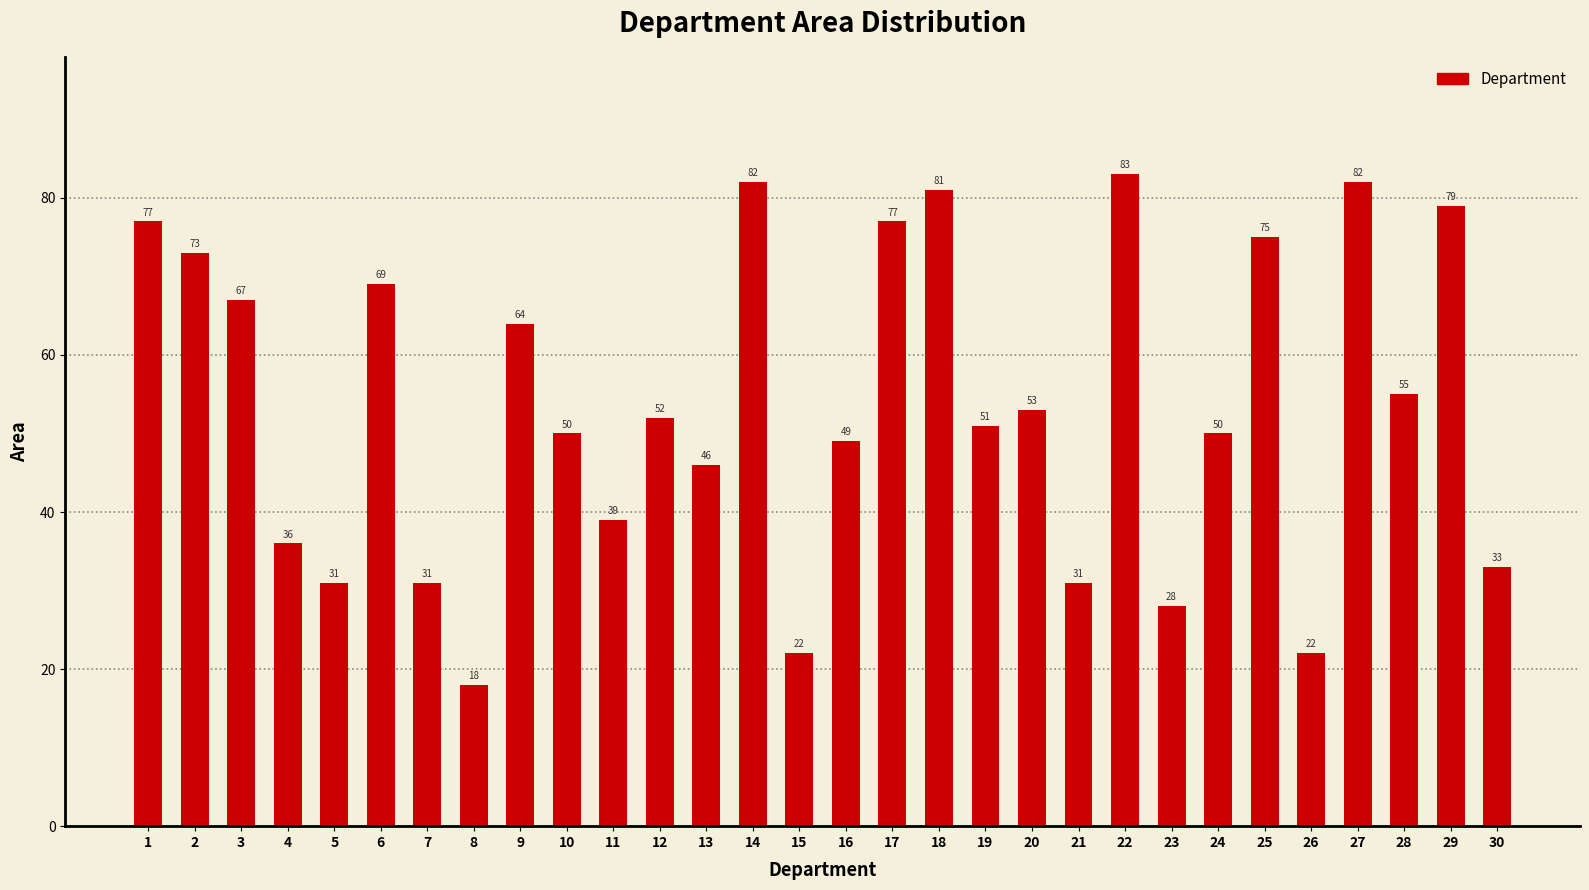

Reading left to right, what are all the values shown in this chart?

77	73	67	36	31	69	31	18	64	50	39	52	46	82	22	49	77	81	51	53	31	83	28	50	75	22	82	55	79	33